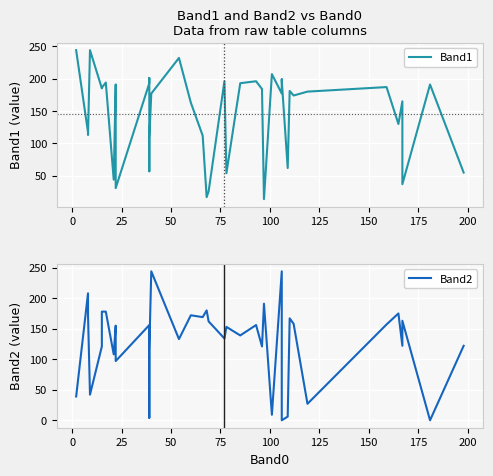

Rank the series by their average value, from highest to lowest.

Band1, Band2